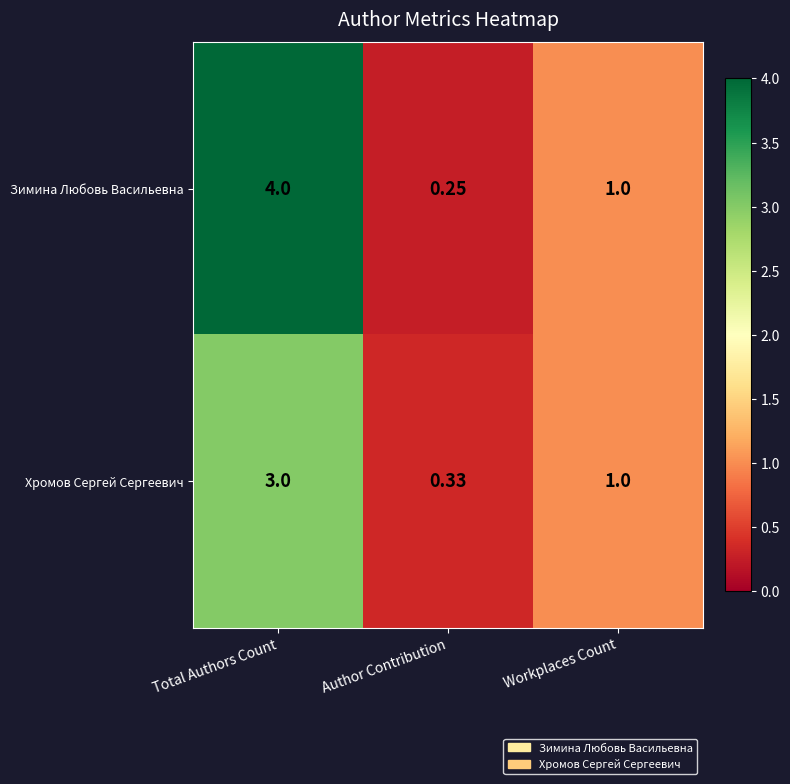

Rank the series by their average value, from highest to lowest.

Зимина Любовь Васильевна, Хромов Сергей Сергеевич